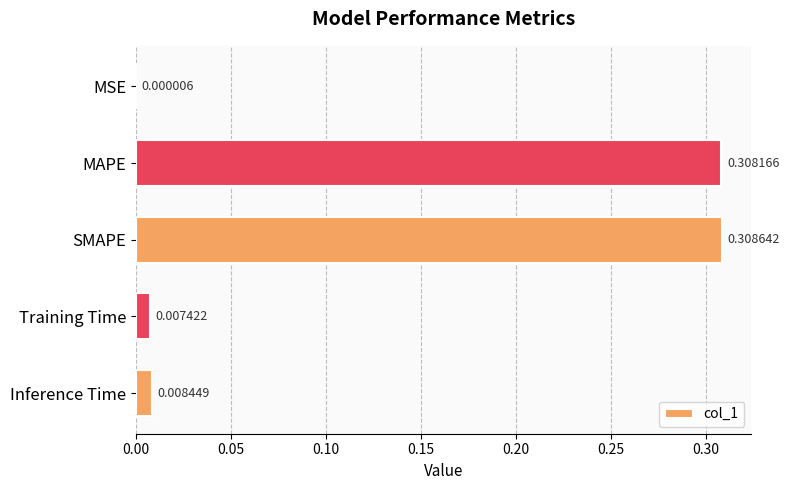

Where is the data nearest to the value 0?

MSE